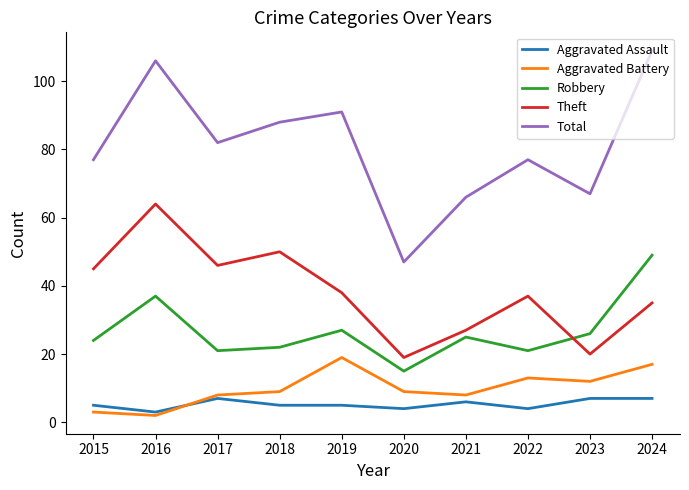

The Total series shows 91 at 2019. True or false?

True